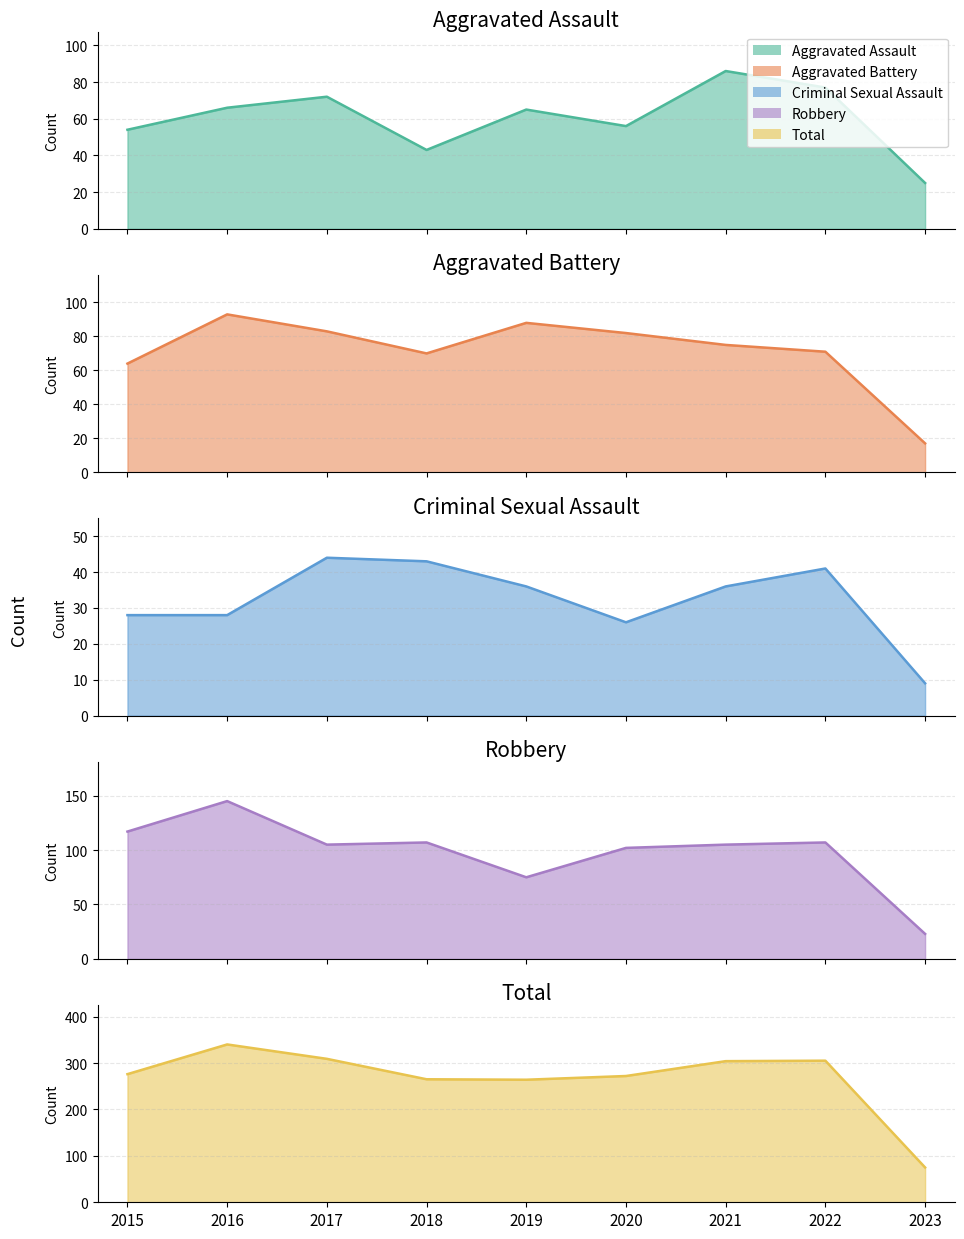

What is the sum of all Robbery values?

886